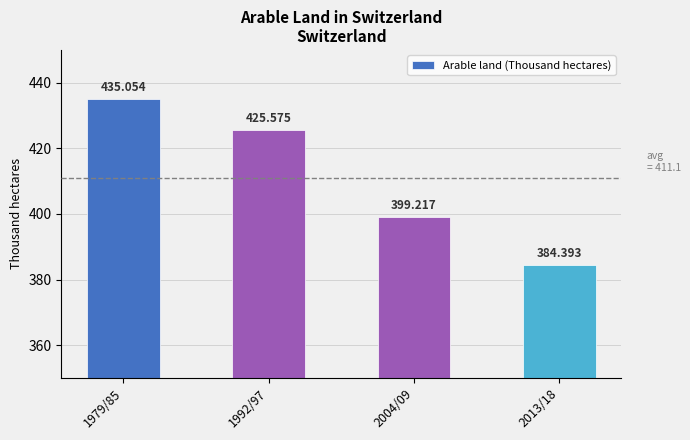

What is the value of the 2nd bar from the left?

425.6